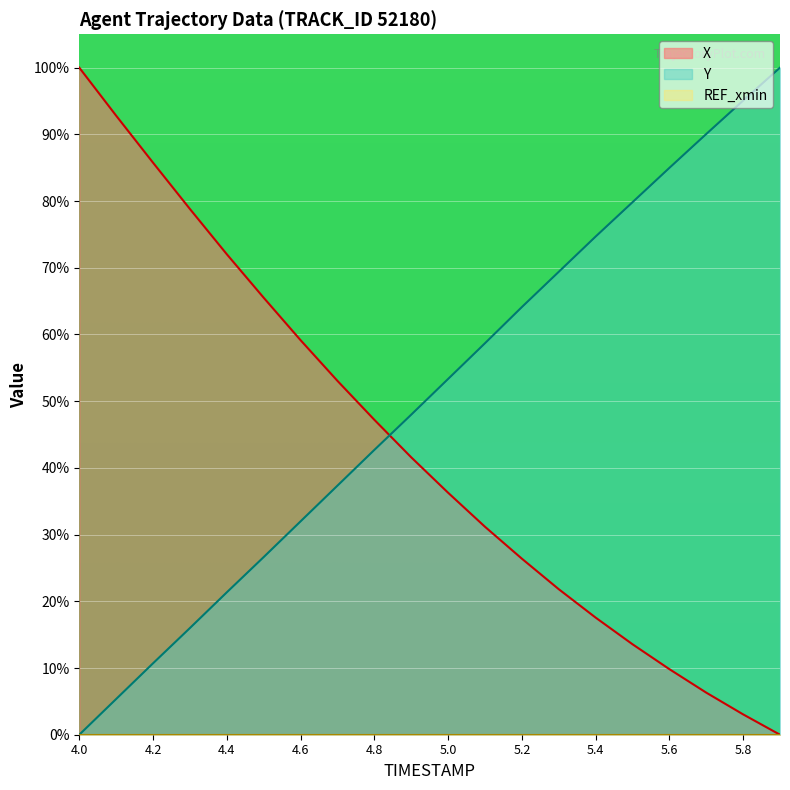

Where is Y nearest to the value 50?

4.9